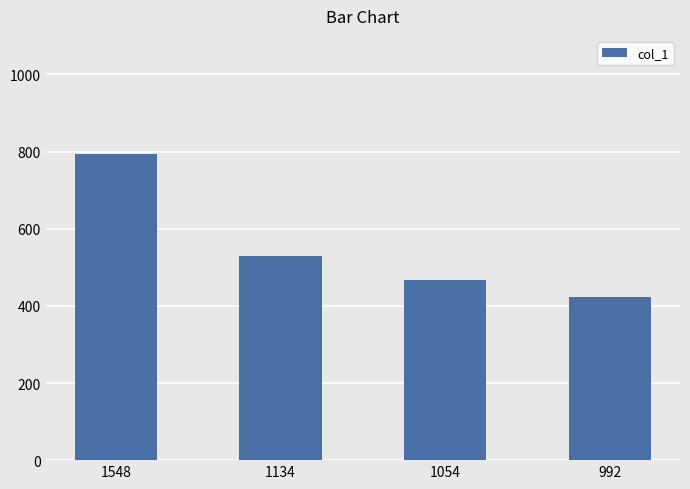

The value at 992 is 422. True or false?

True